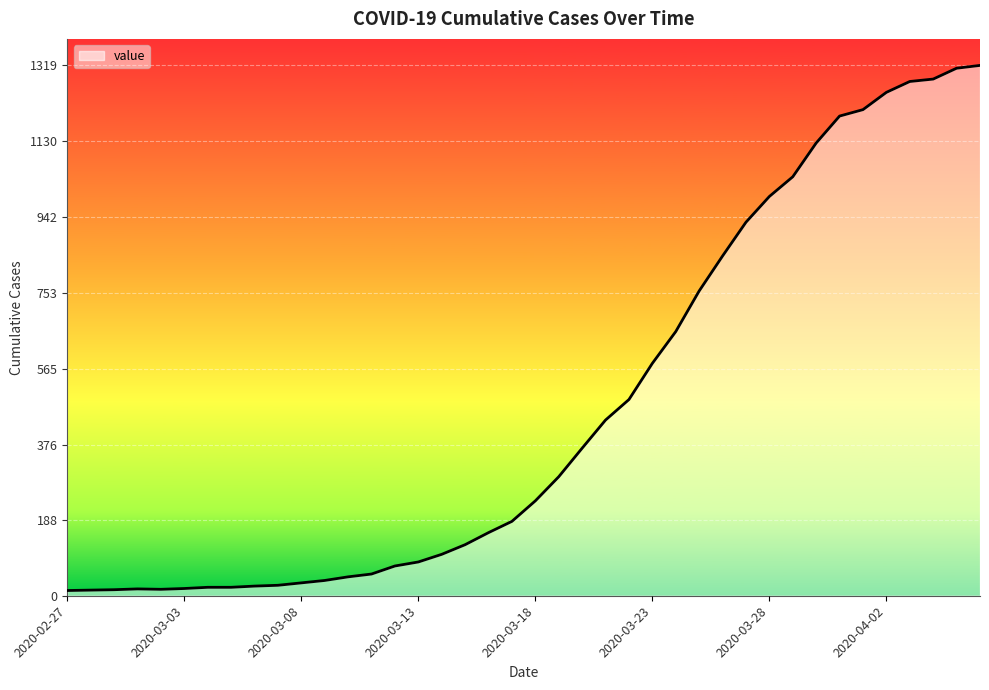

What is the difference between the maximum and minimum values?

1306